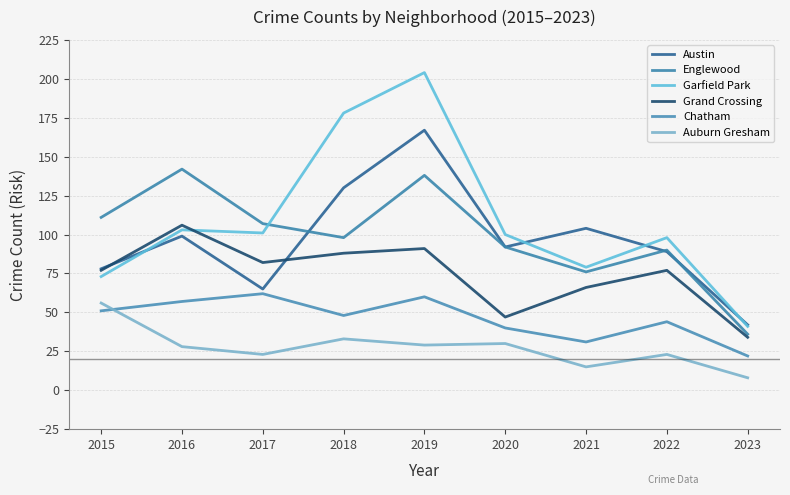

The Chatham series shows 55 at 2021. True or false?

False